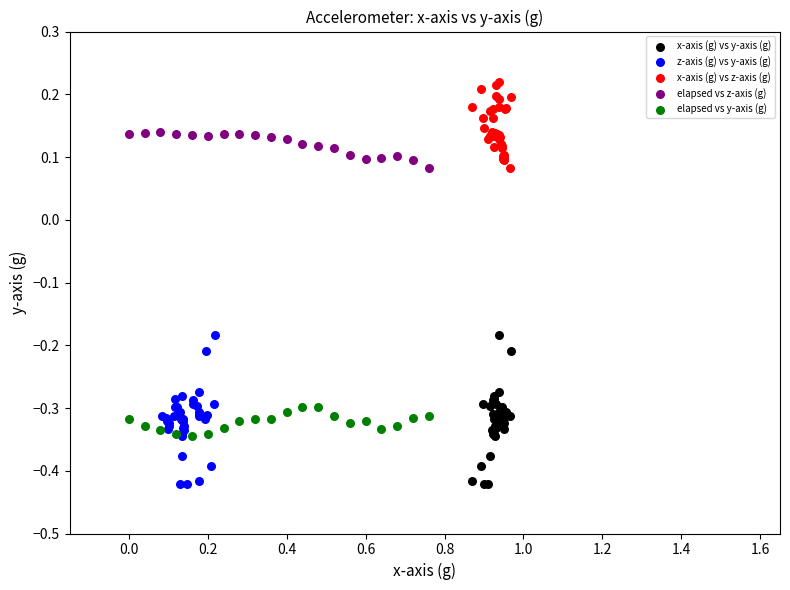

Which series contains the highest Y value?

x-axis (g) vs z-axis (g)